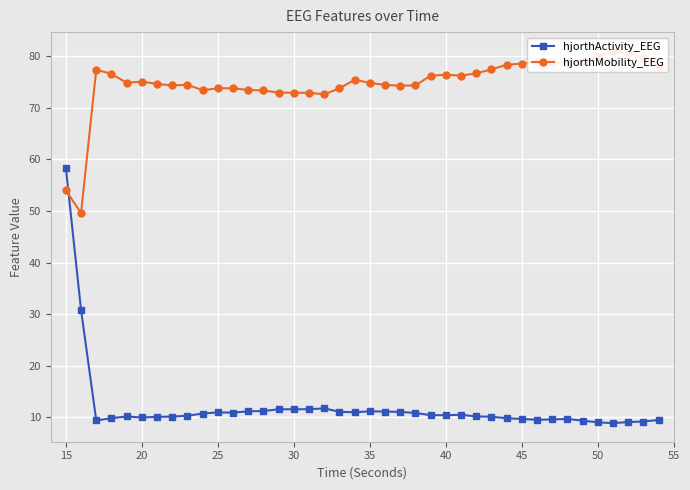

True or false: hjorthActivity_EEG has more than 1 points higher than both neighbors.

True